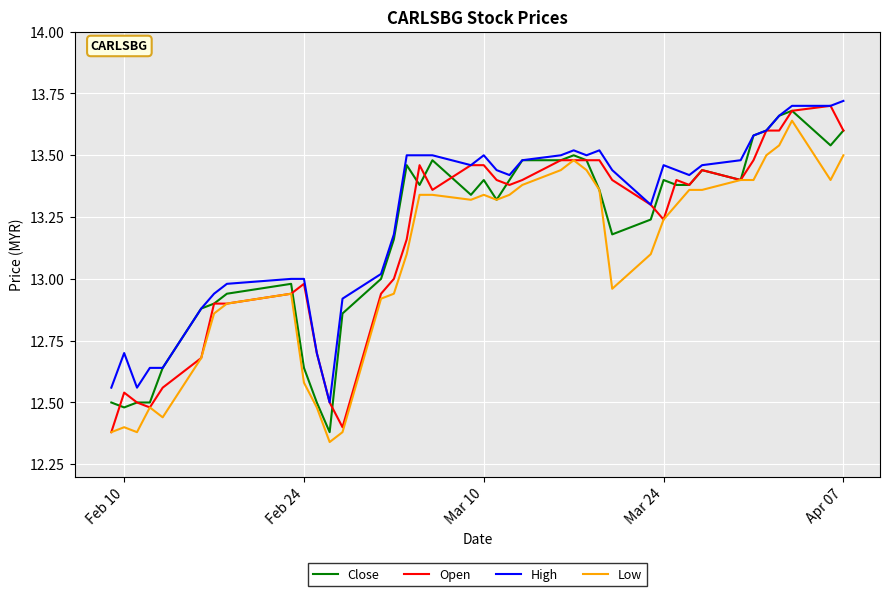

True or false: Low and High cross at least once.

False